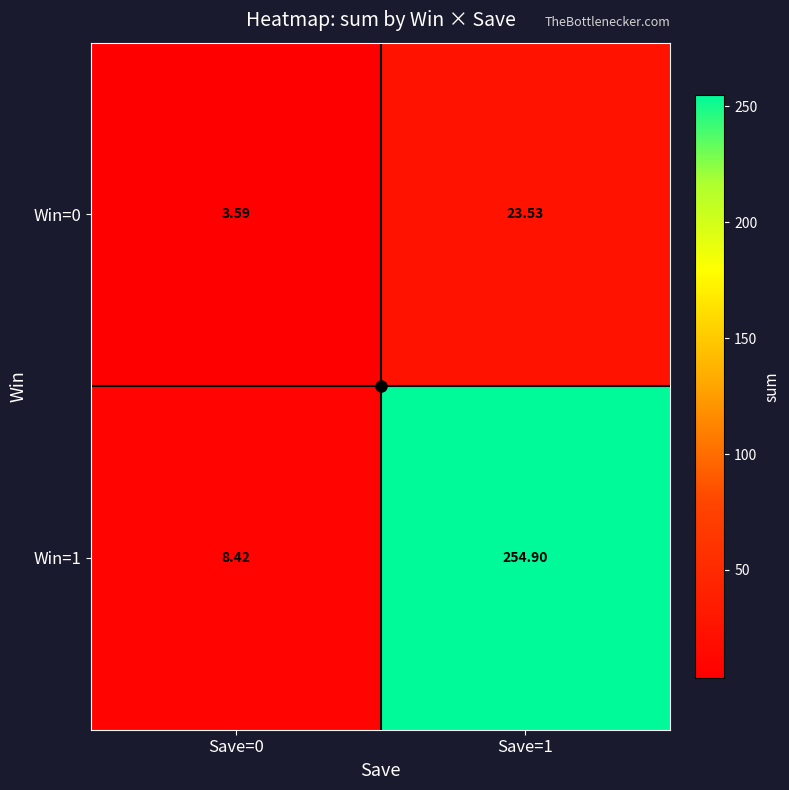

Which series changed the most between Save=0 and Save=1?

Win=1